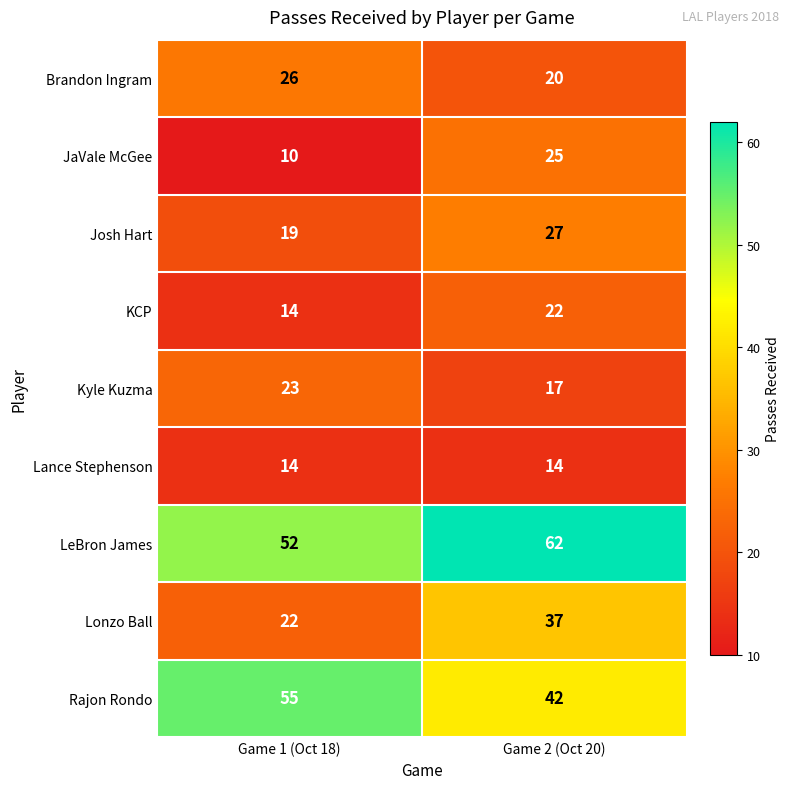

What is the spread (max minus min) of values at Game 2 (Oct 20)?

48